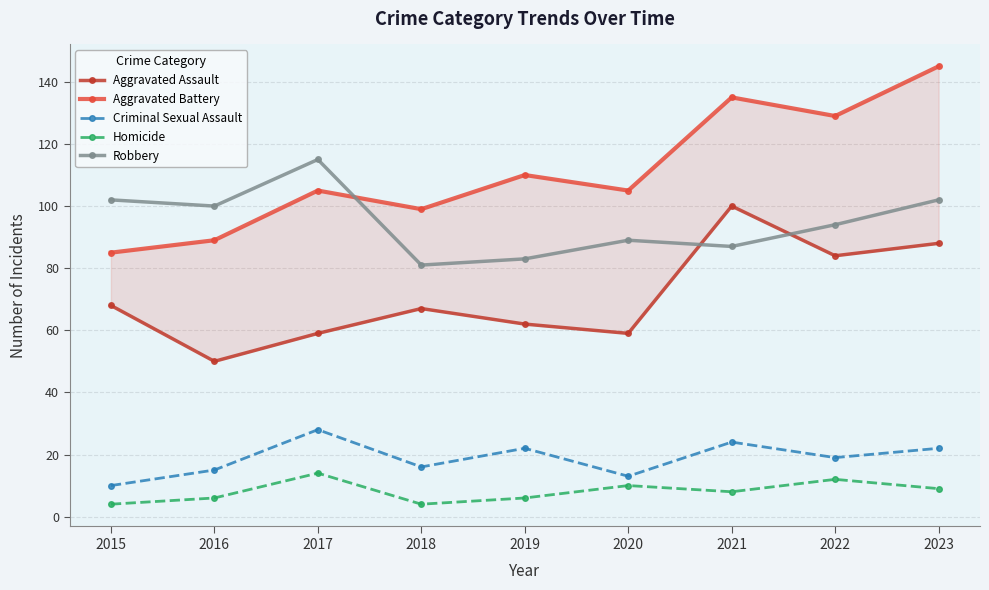

Where does the Criminal Sexual Assault series first go above 19?

2017